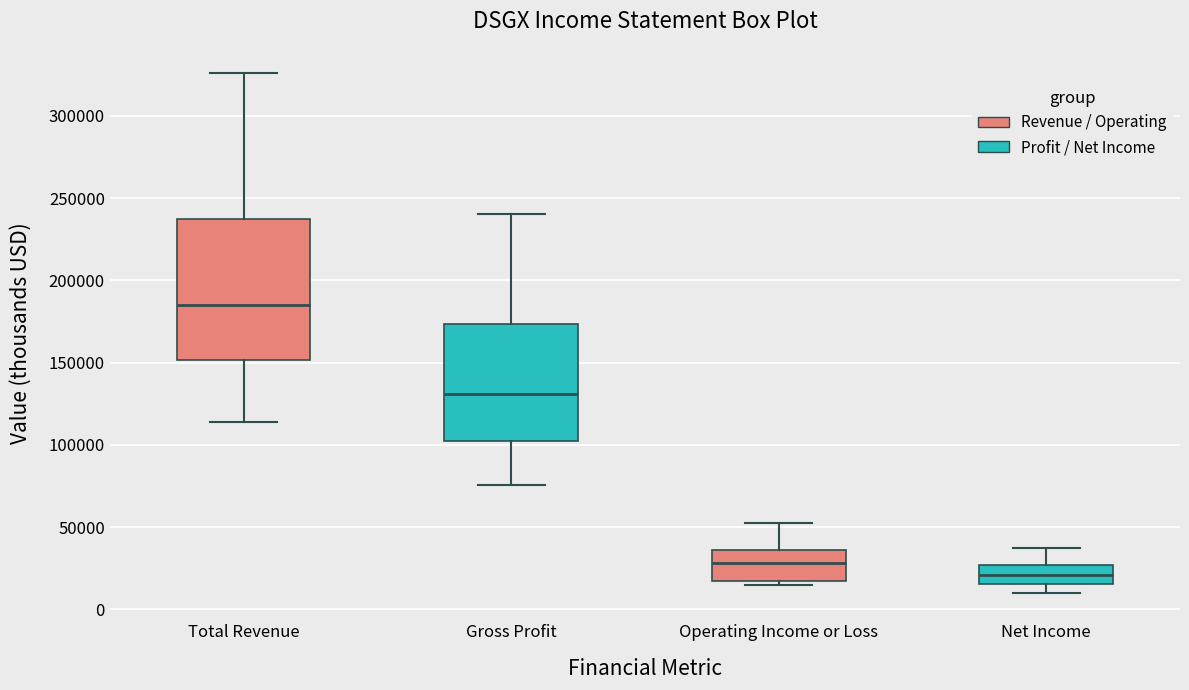

Comparing the boxes themselves (not the whiskers), which one is the tallest?

Total Revenue